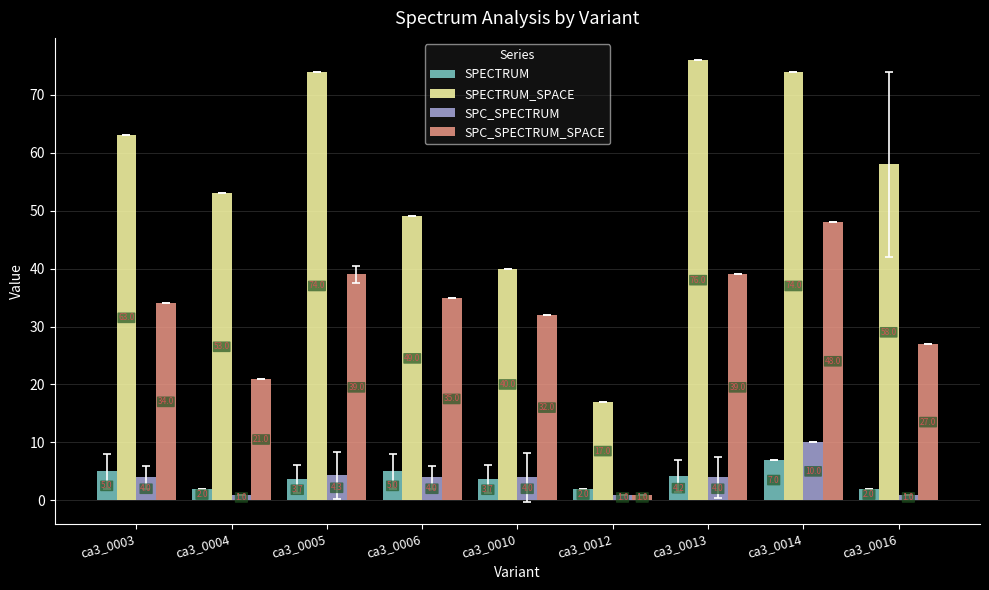

What is the spread (max minus min) of values at ca3_0004?

52.0